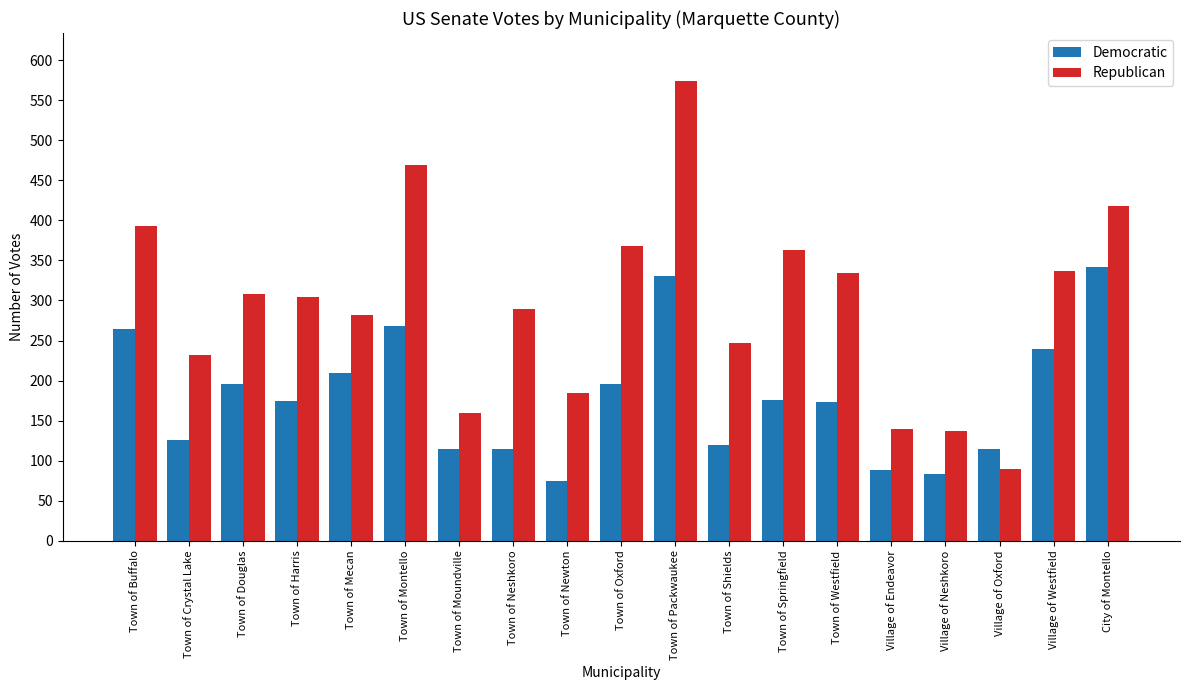

What is the difference between the Republican values at Village of Oxford and Town of Moundville?

69